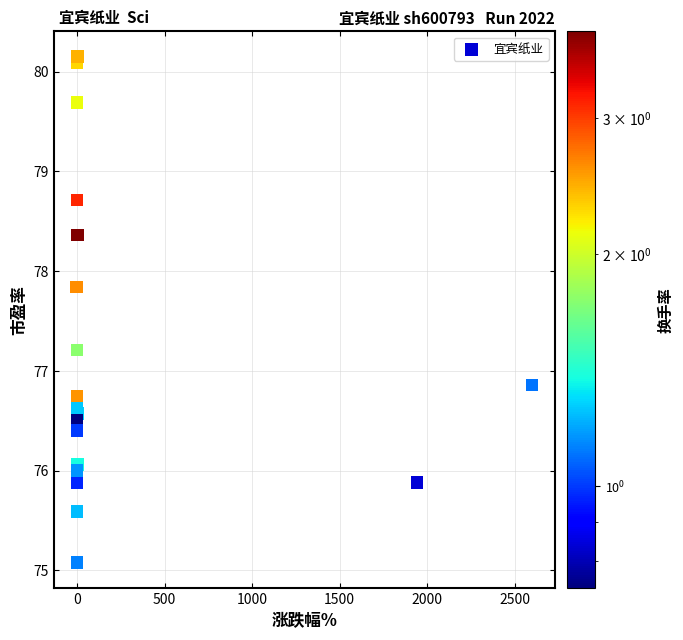

What Y value in the scatter plot is closest to 77?

76.9